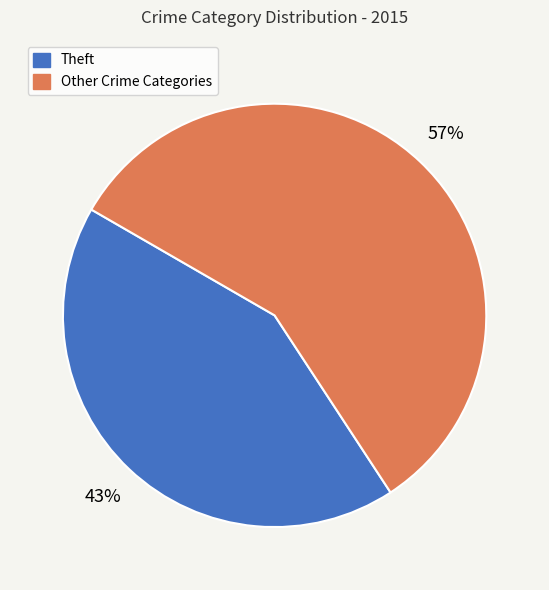

What is the ratio of the value at Other Crime Categories to the value at Theft?

1.3